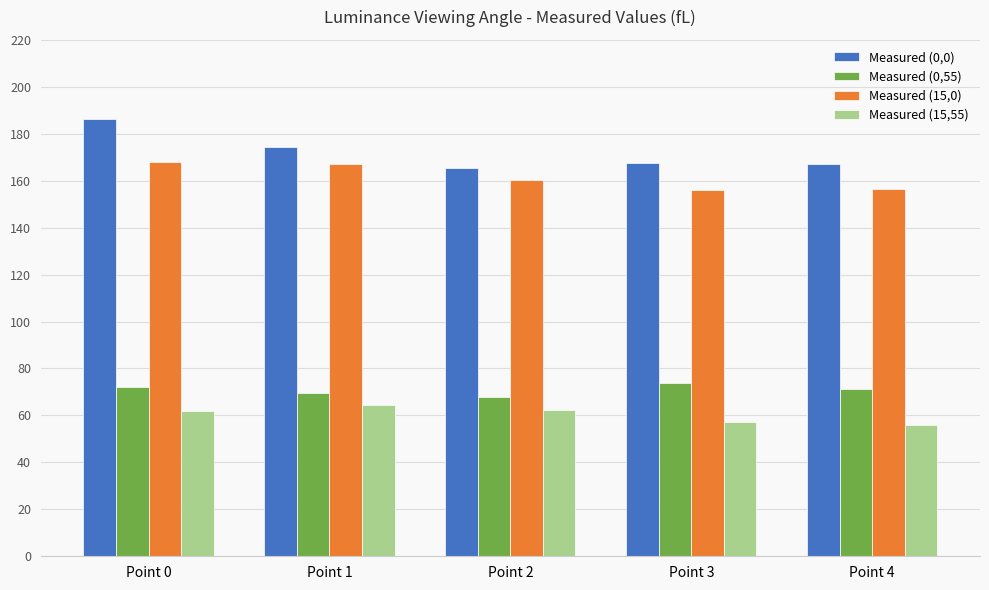

What value does the Measured (0,0) series have at Point 4?

167.0